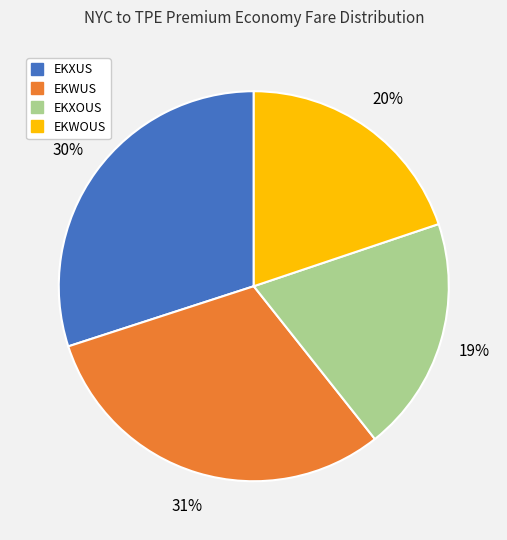

Count the number of slices in the pie.

4